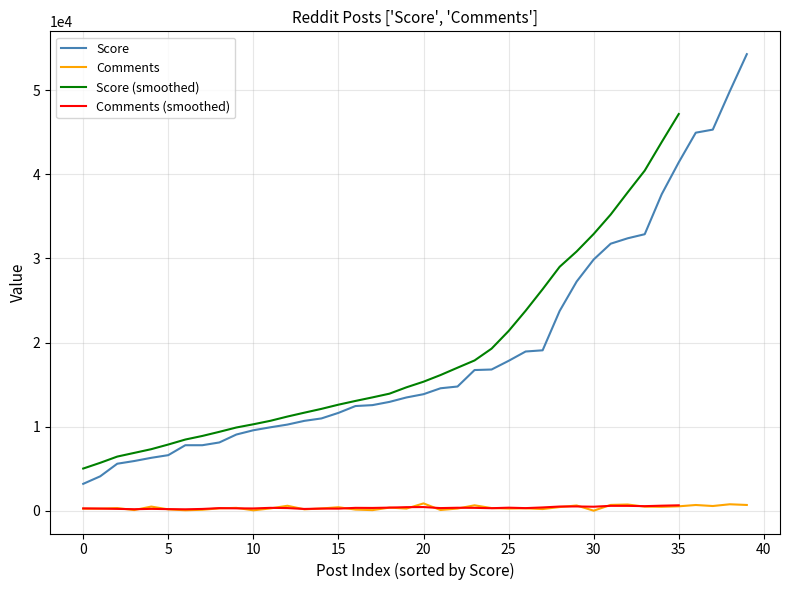

What is the highest value of the Score series?

54284